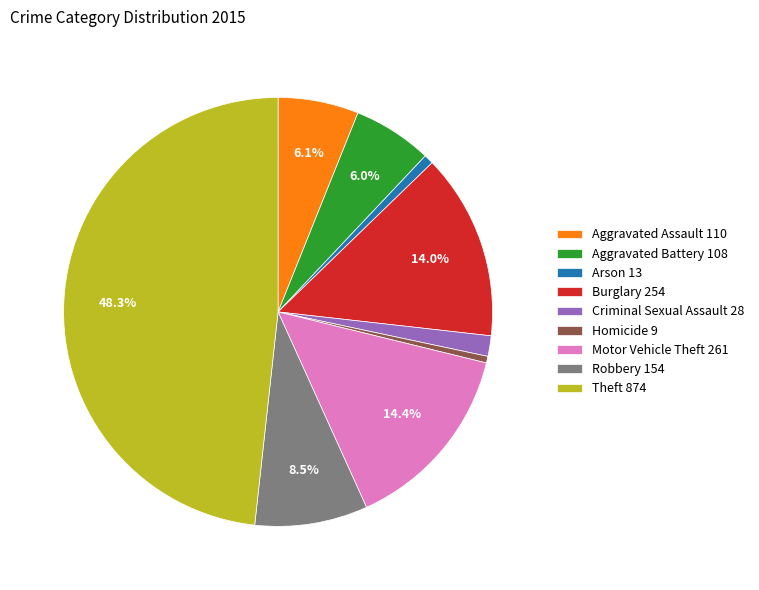

Combined, do Arson and Burglary account for over 50%?

No